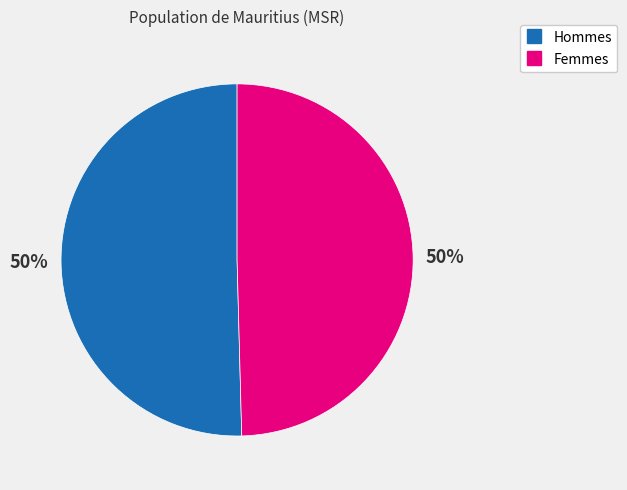

To the nearest percent, what is the average slice percentage?

50%